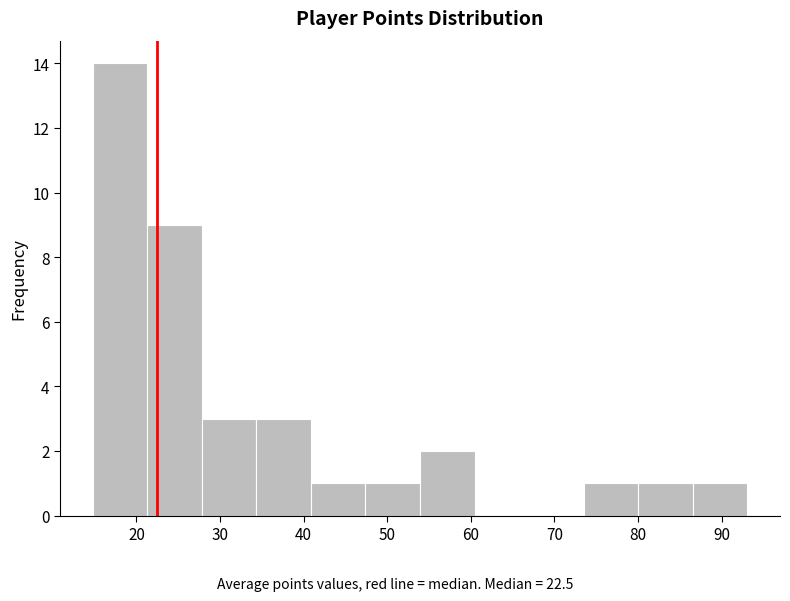

Reading left to right, list every bar in this chart as the range it spans on the x-axis followed by its height. Neither the bar edges nor the heights are printed on the chart, so give them approximately, as read against the axes.

15 to 21: 14
21 to 28: 9
28 to 34: 3
34 to 41: 3
41 to 47: 1
47 to 54: 1
54 to 60: 2
60 to 67: 0
67 to 73: 0
73 to 80: 1
80 to 87: 1
87 to 93: 1